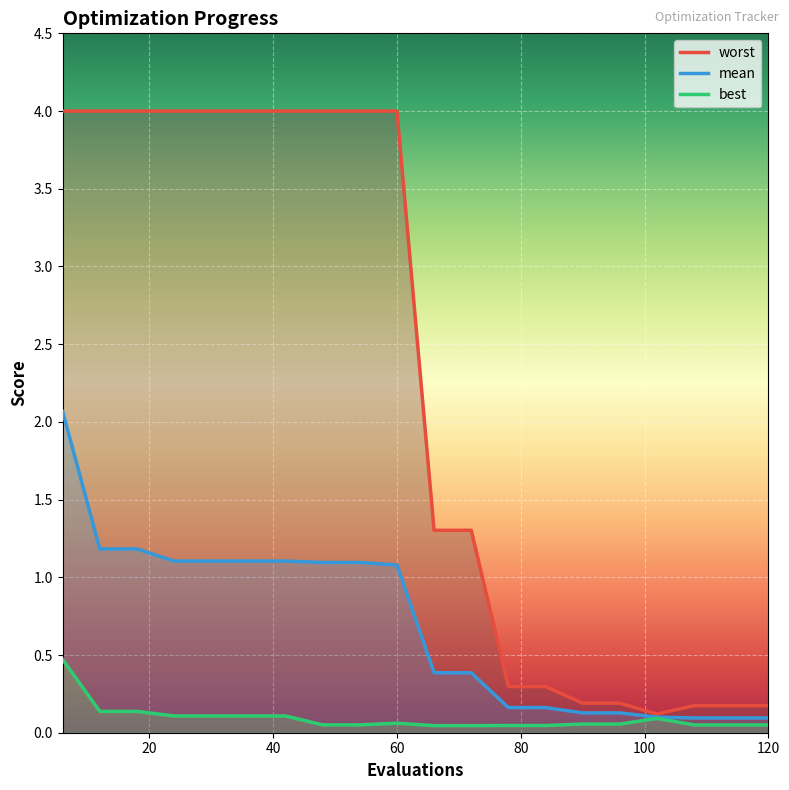

True or false: worst has a value of 1.9 at 42.

False